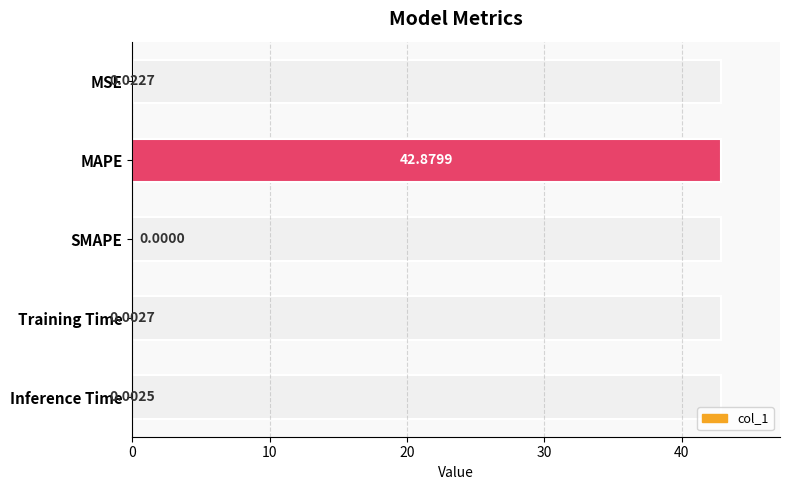

The value at 40 is 0.0. True or false?

False